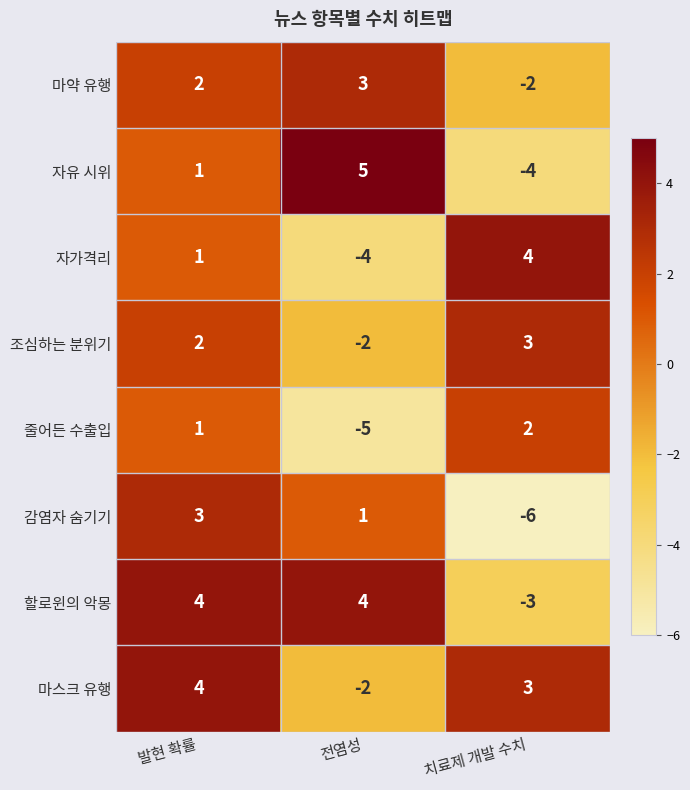

The value of 할로윈의 악몽 at 전염성 is 5. True or false?

False